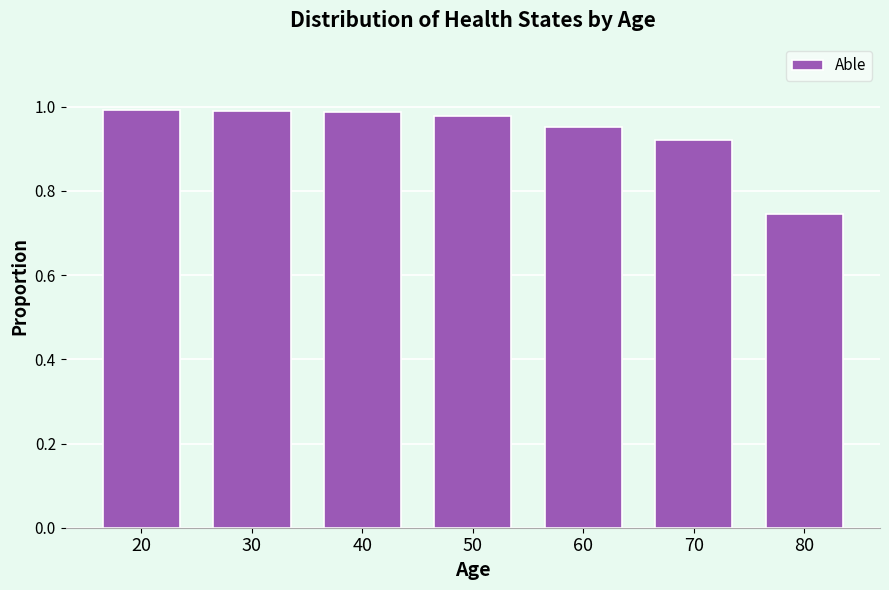

What is the sum of the values at 40 and 60?

1.9